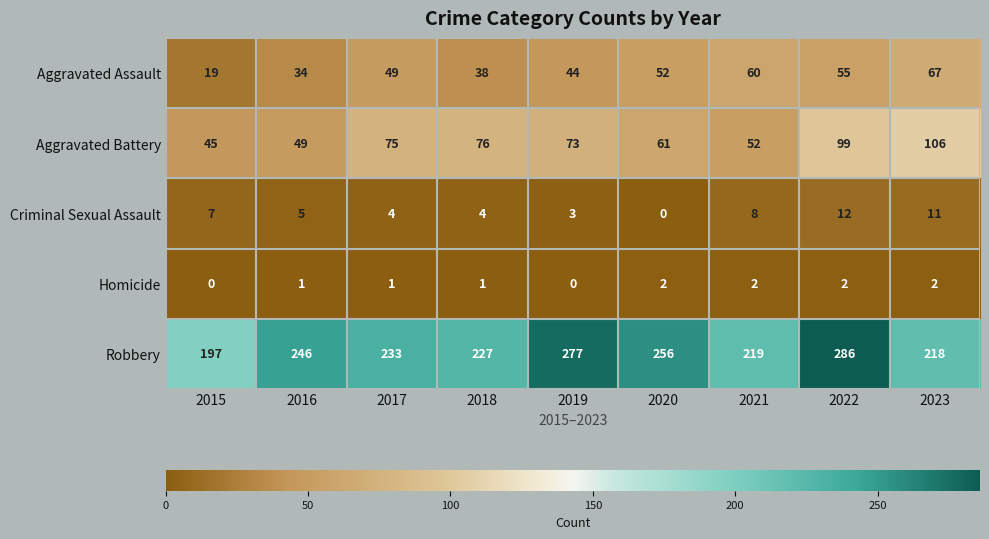

Between 2016 and 2018, which series saw the biggest shift?

Aggravated Battery